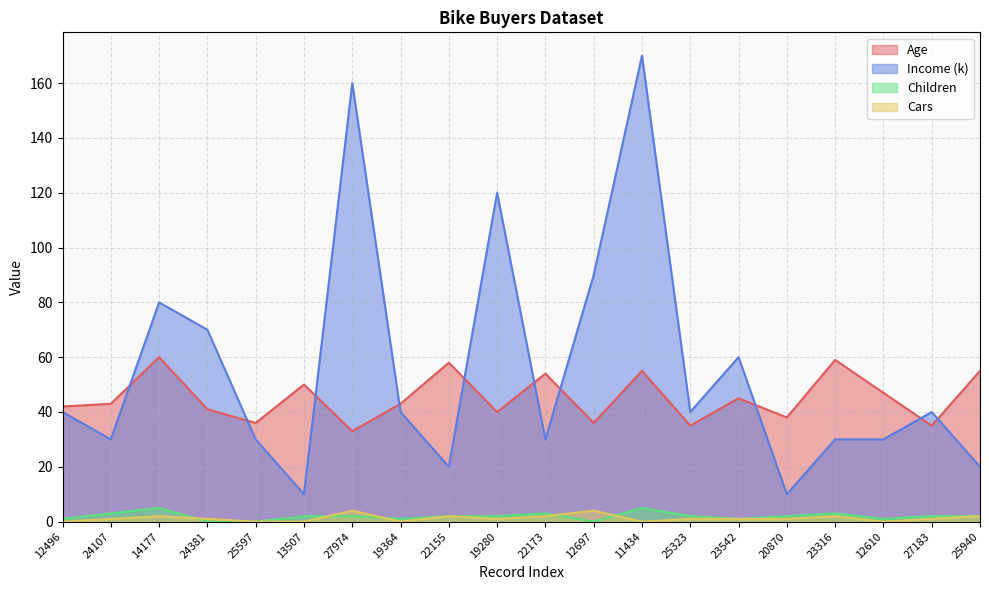

What position from the left is 27974?

7